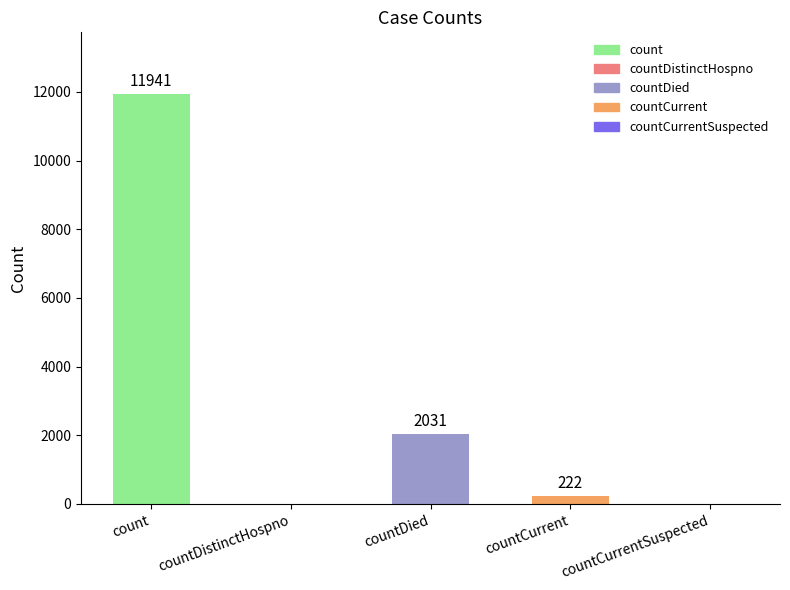

Where does the data first go above 222?

count